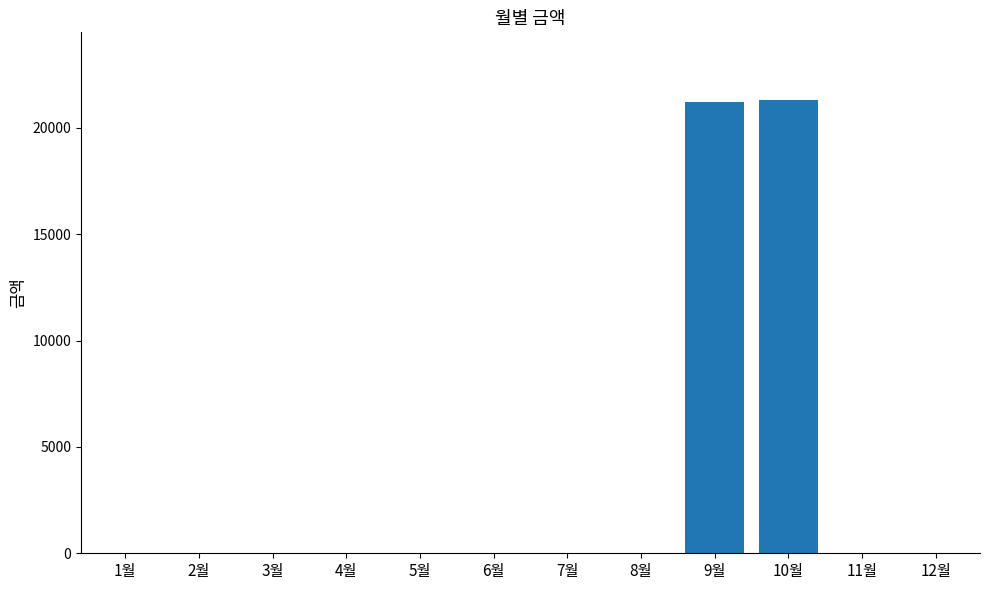

Which has a higher value, 5월 or 9월?

9월